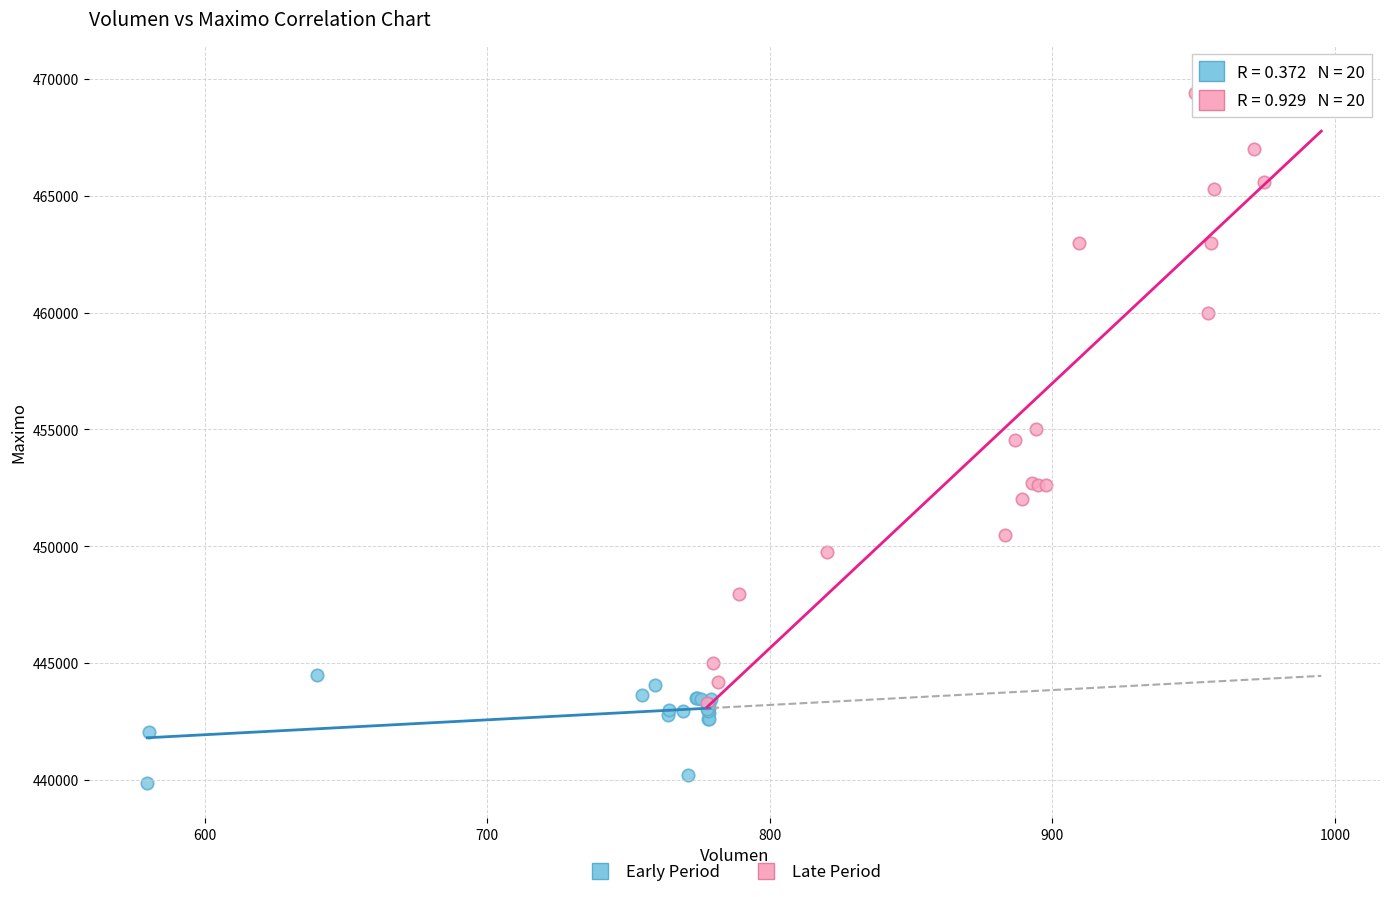

Which series has the largest Y range (max minus min)?

Late Period